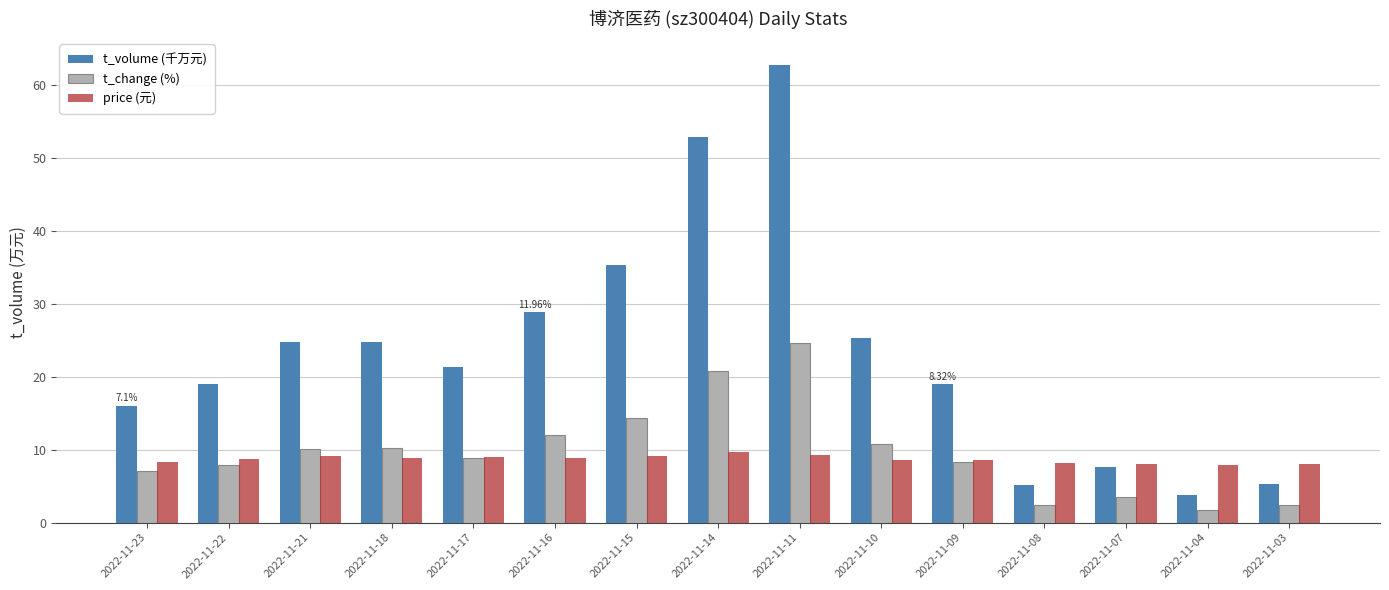

Which series has the widest spread of values?

t_volume (千万元)